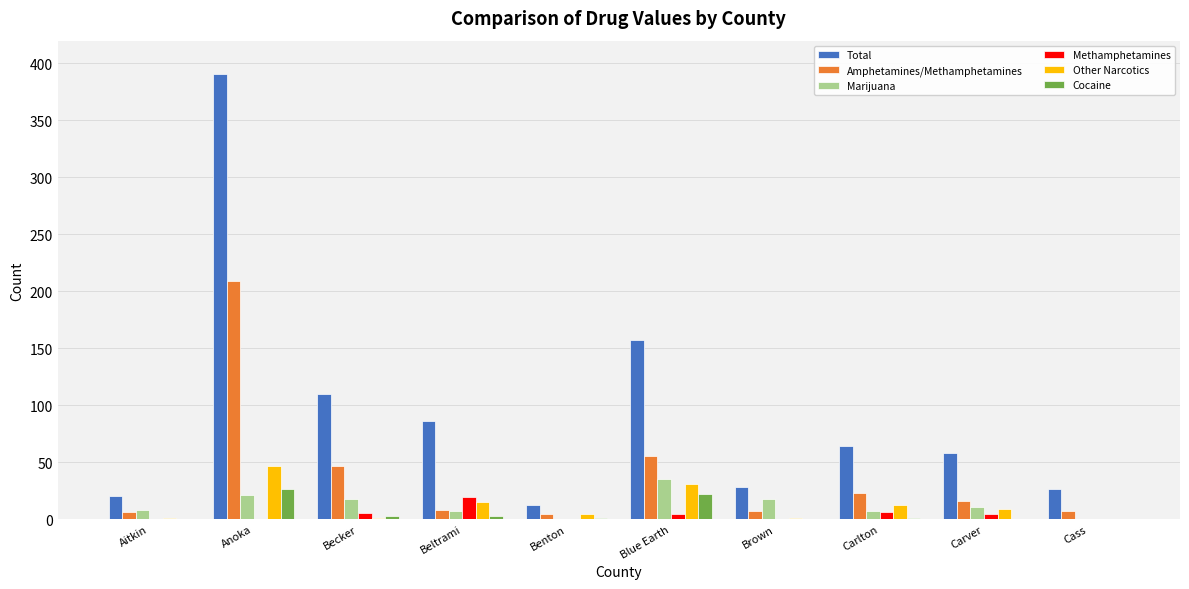

The Marijuana series shows -13 at Cass. True or false?

False